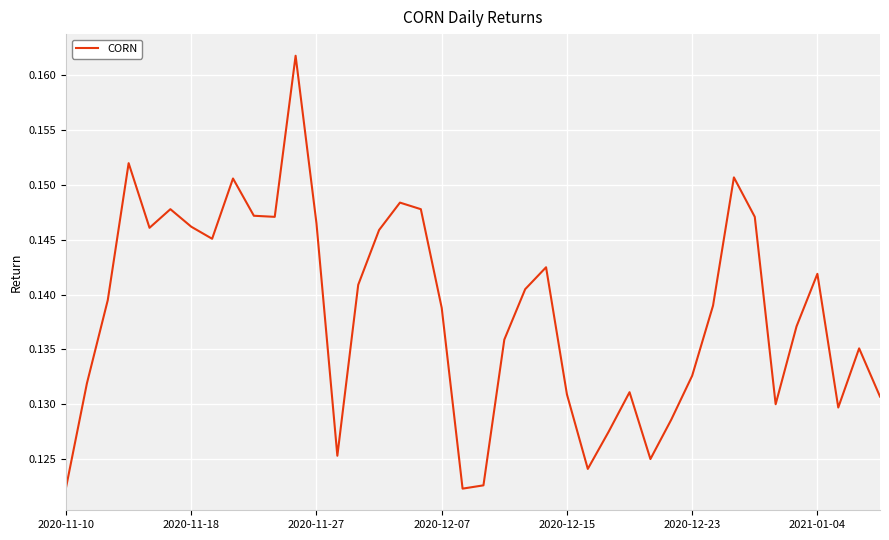

Is this an area chart (filled region under the line)?

No